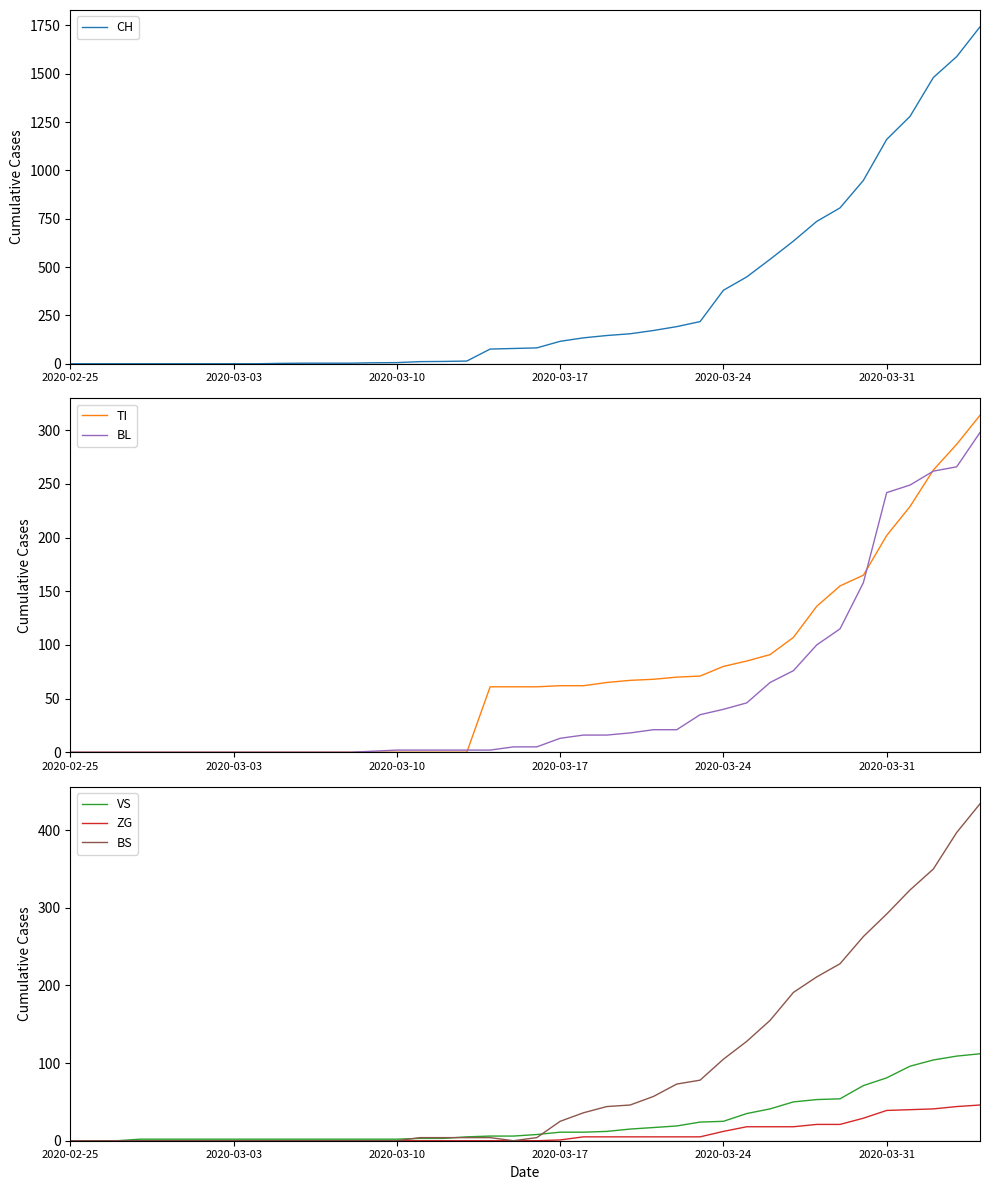

How many lines are shown in the chart?

6